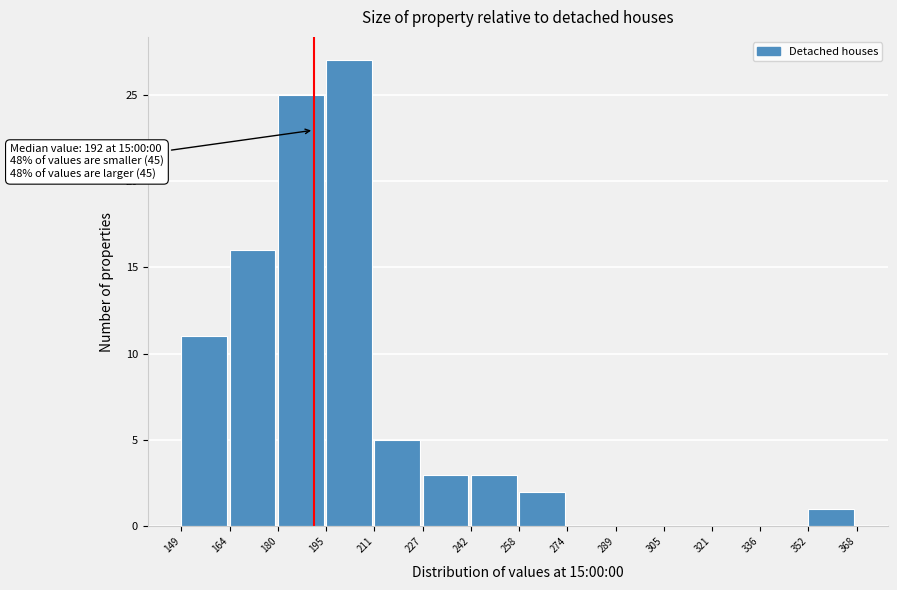

Which range on the x-axis has the tallest bar?

195 to 211